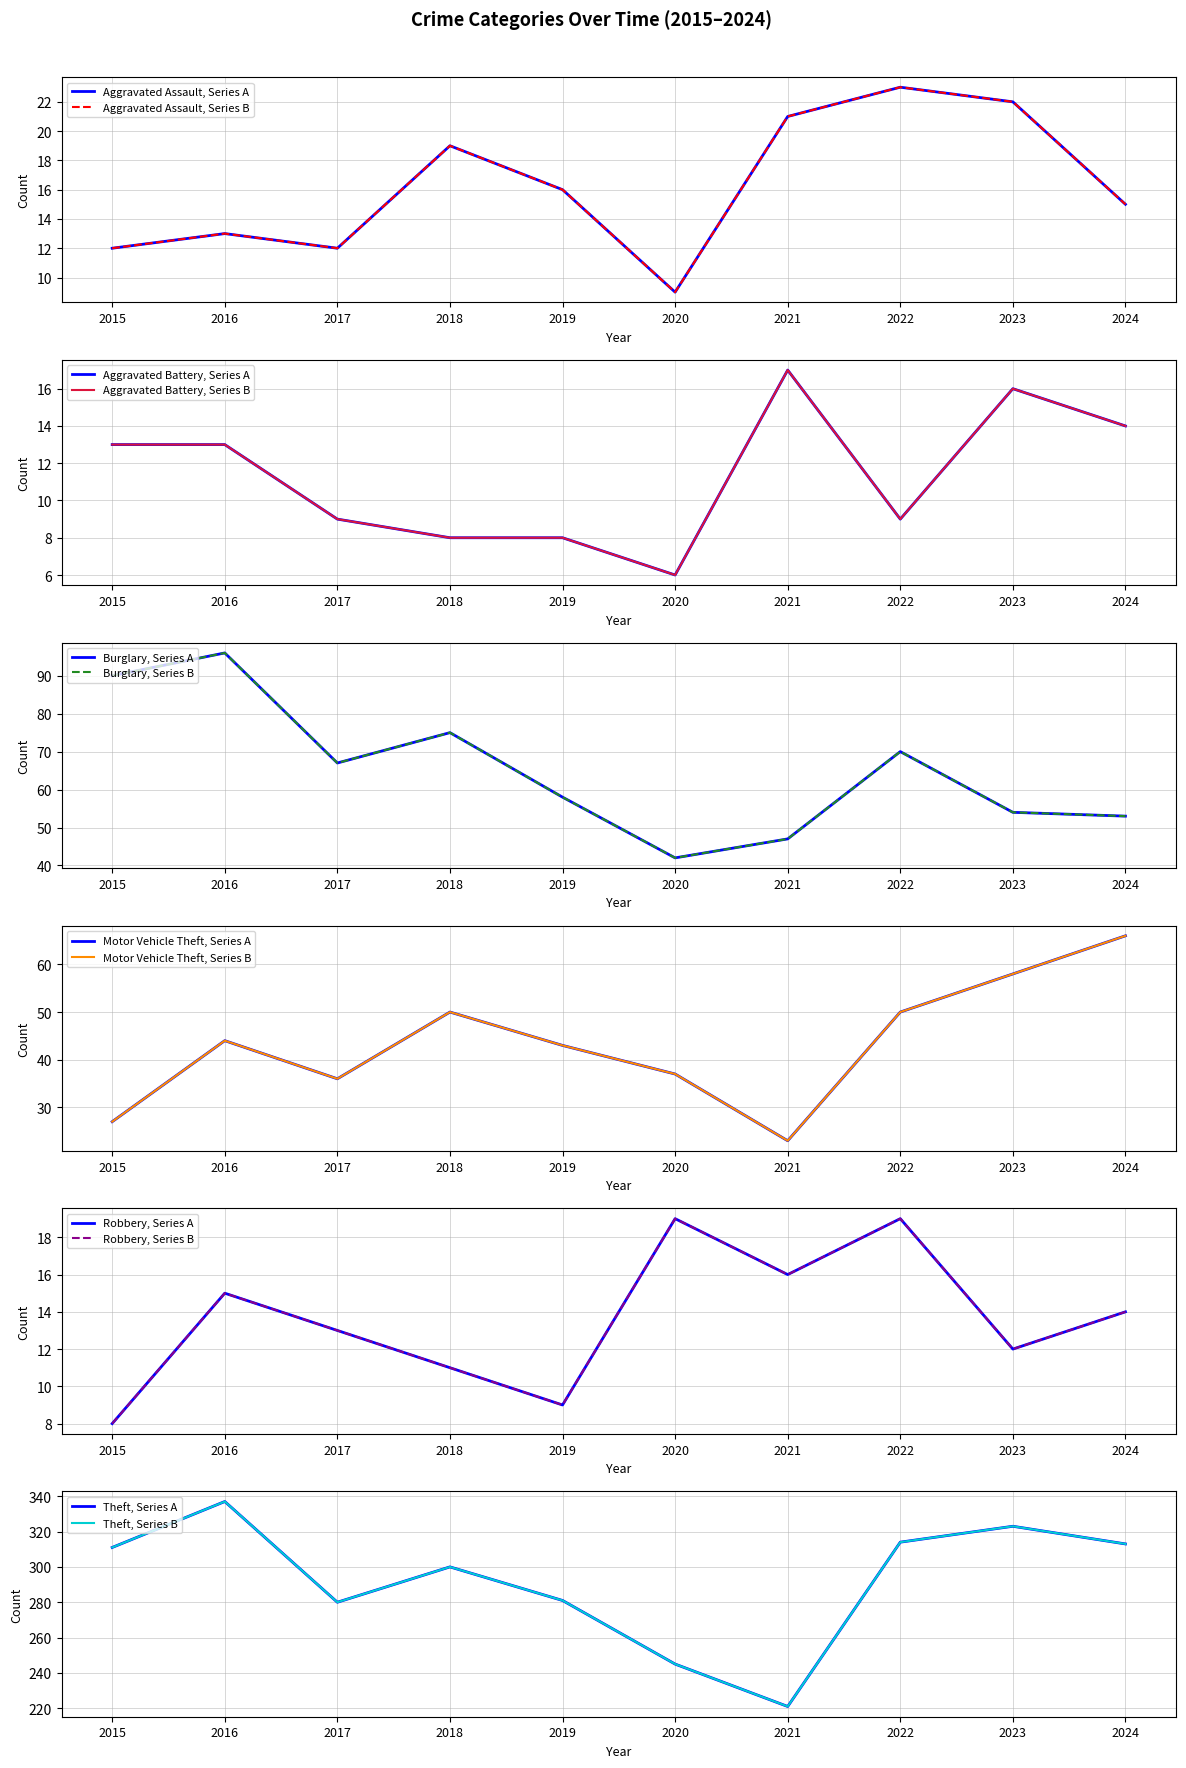

Is the value of Burglary at 2016 greater than the value of Motor Vehicle Theft at 2020?

Yes